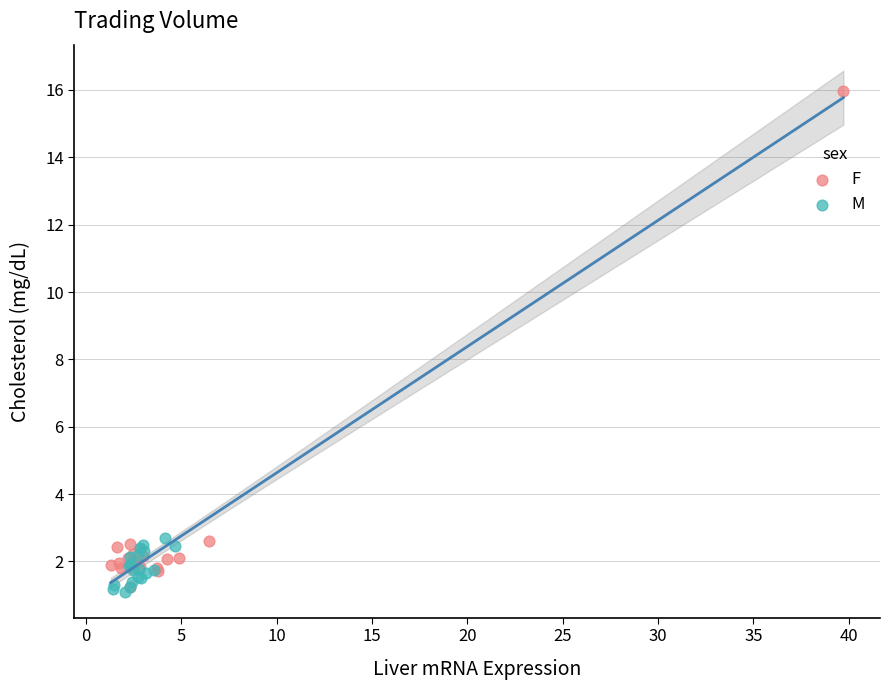

What are all the series names shown in the legend?

F, M